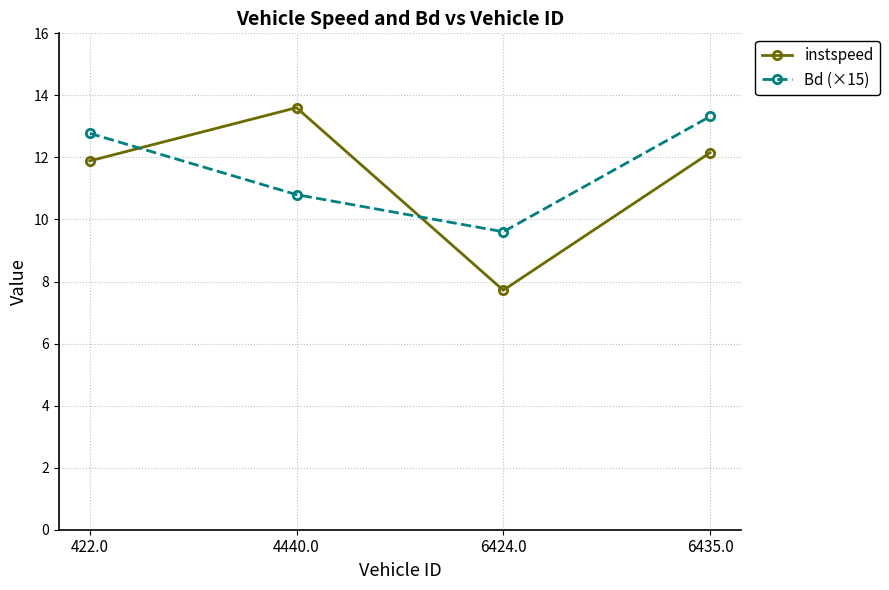

Is this an area chart (filled region under the line)?

No